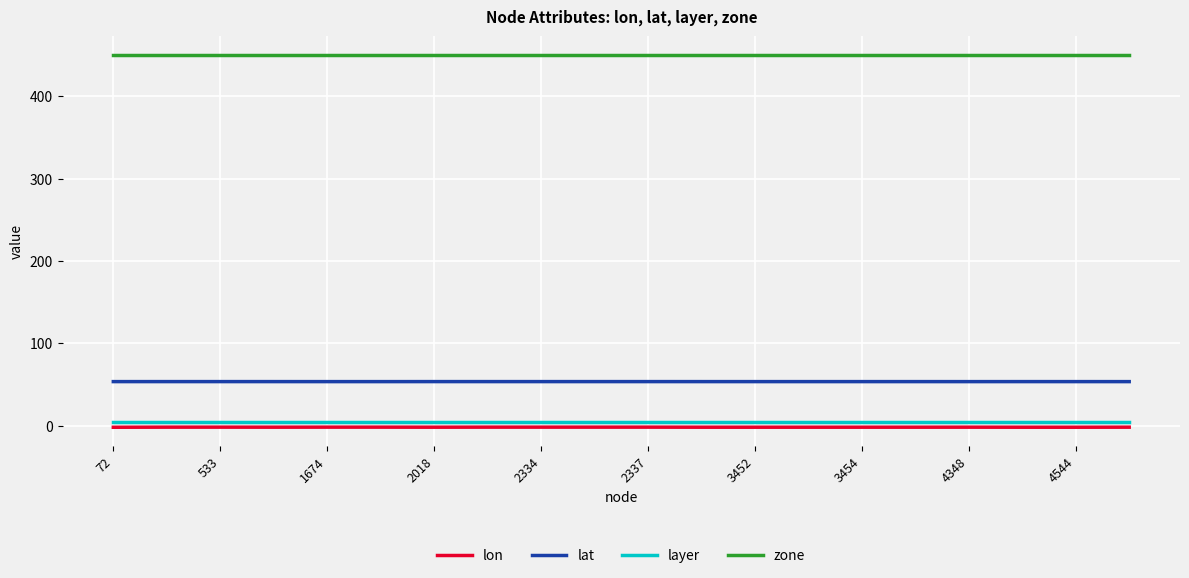

Which series has the widest spread of values?

lon